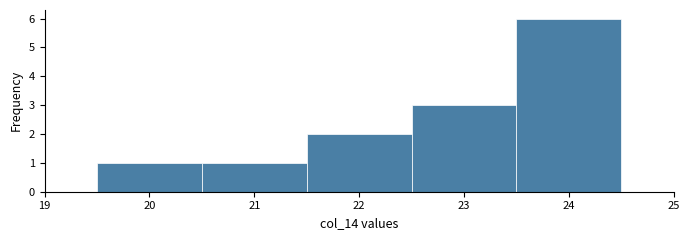

Reading left to right, transcribe this chart: for each bar, give the range it covers on the x-axis and its height. The values are not printed on the chart, so give them approximately, as read against the axis.

19.5 to 20.5: 1
20.5 to 21.5: 1
21.5 to 22.5: 2
22.5 to 23.5: 3
23.5 to 24.5: 6